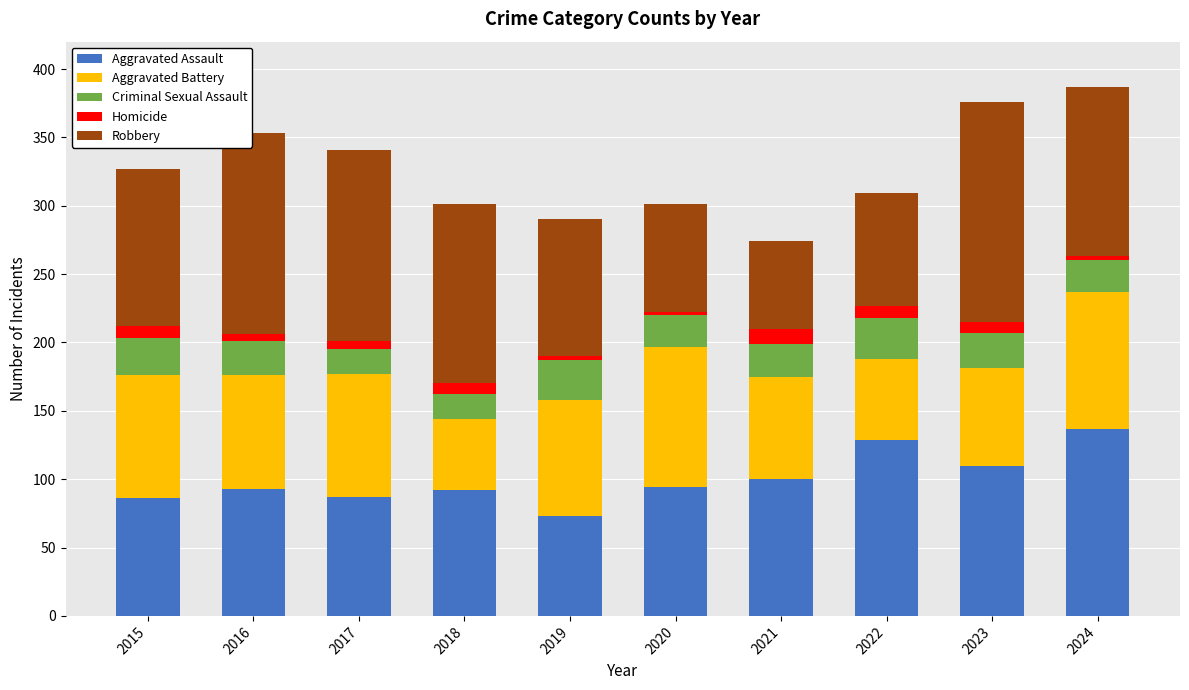

What is the maximum value for Aggravated Assault?

137